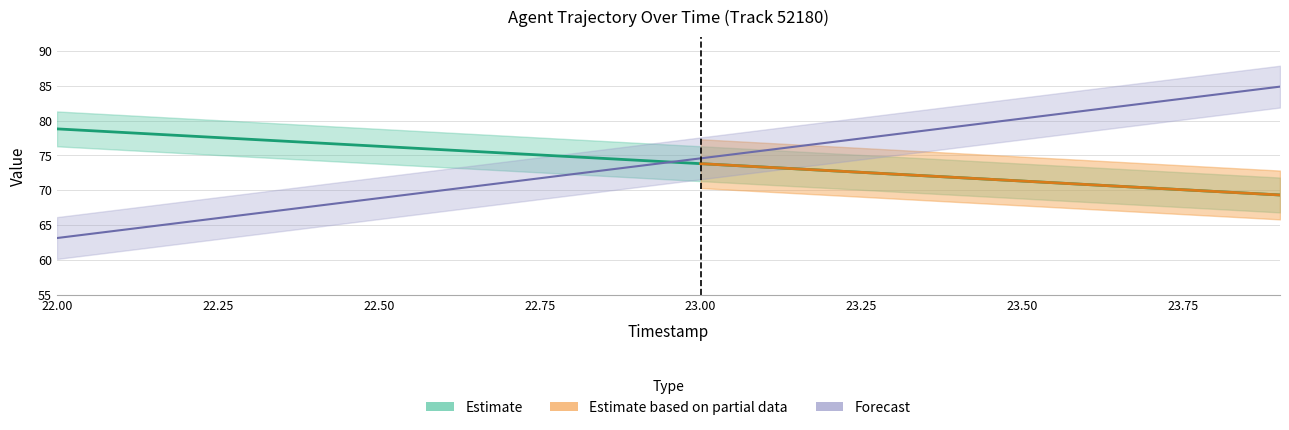

What is the smallest value displayed?

63.1